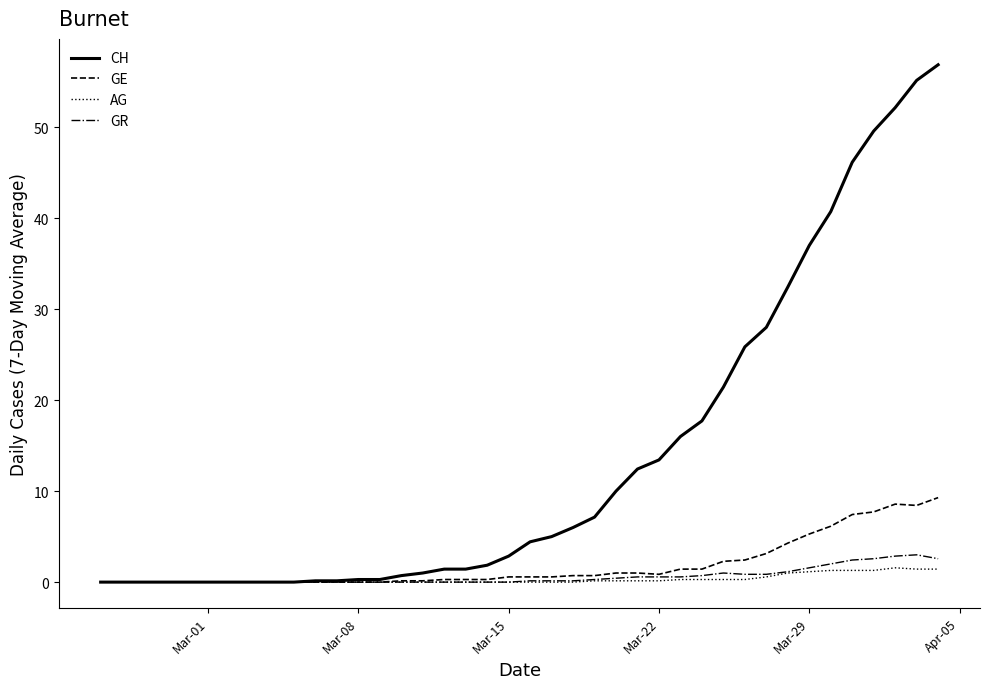

Which series has the largest range (max minus min)?

CH